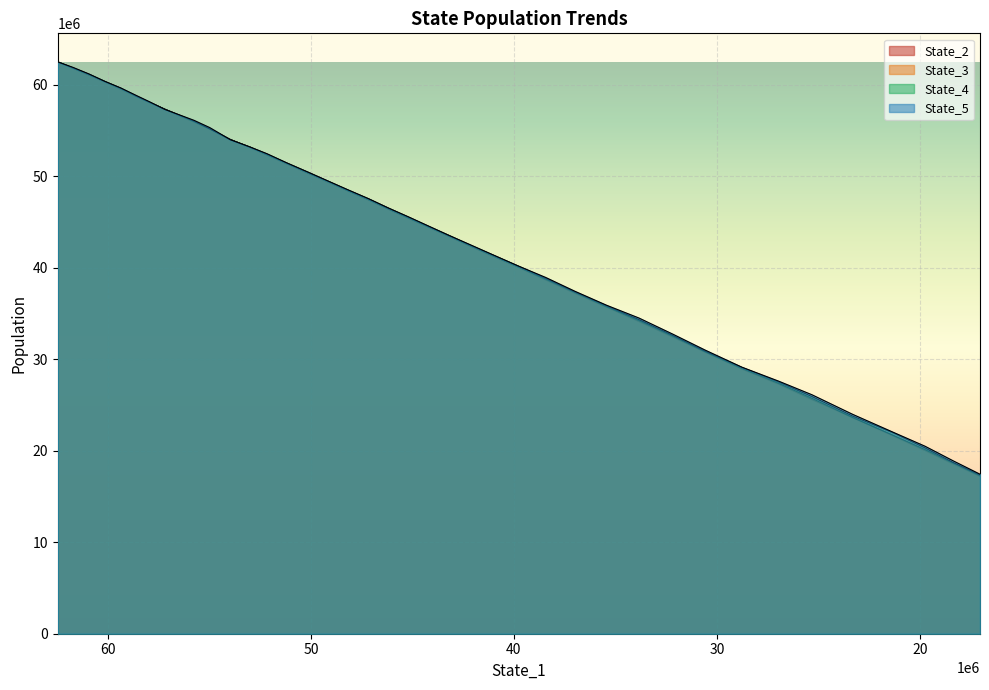

What is the average value of the State_5 series?

43871843.6